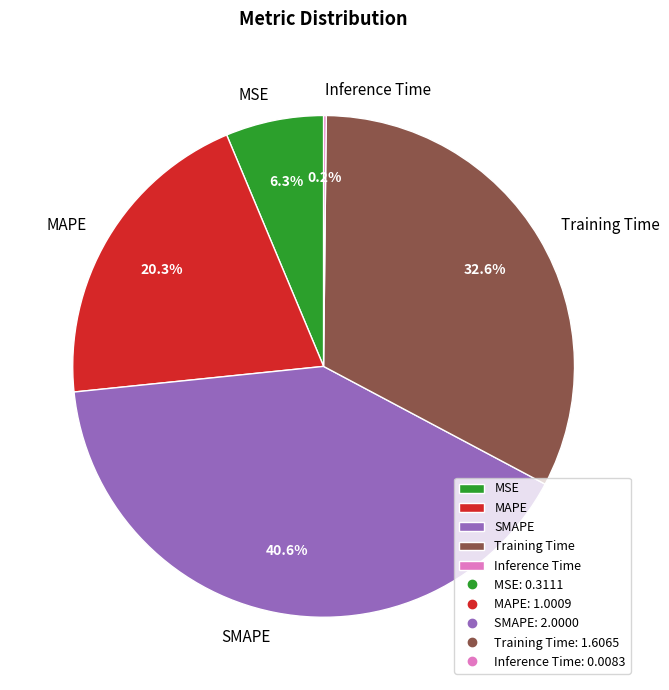

Which slice is the largest?

SMAPE